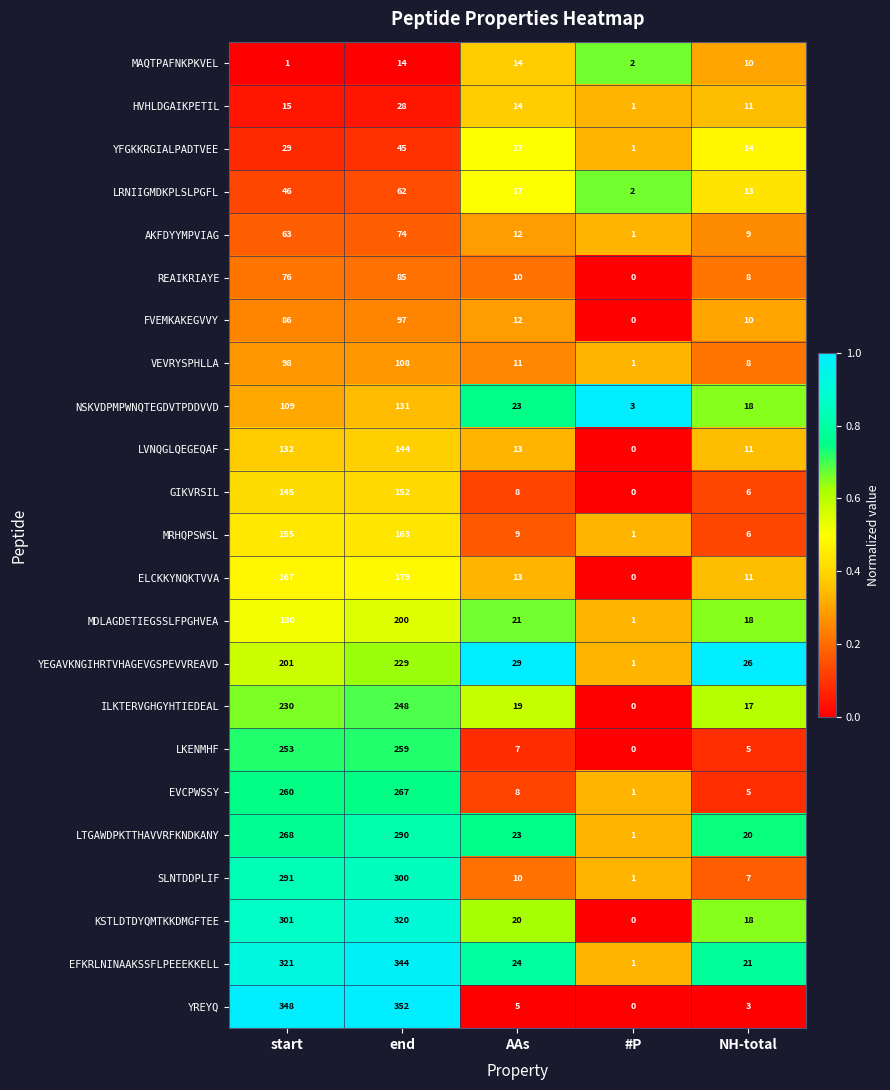

Is the value of YEGAVKNGIHRTVHAGEVGSPEVVREAVD at end greater than the value of KSTLDTDYQMTKKDMGFTEE at start?

No